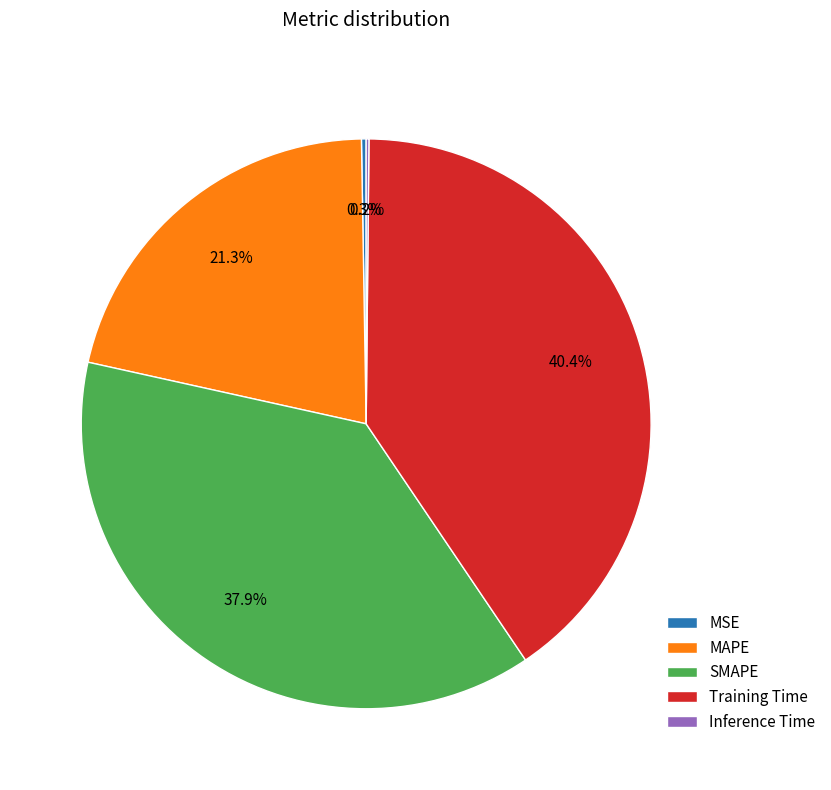

To the nearest percent, what is the difference between the largest and smallest slice percentages?

40%